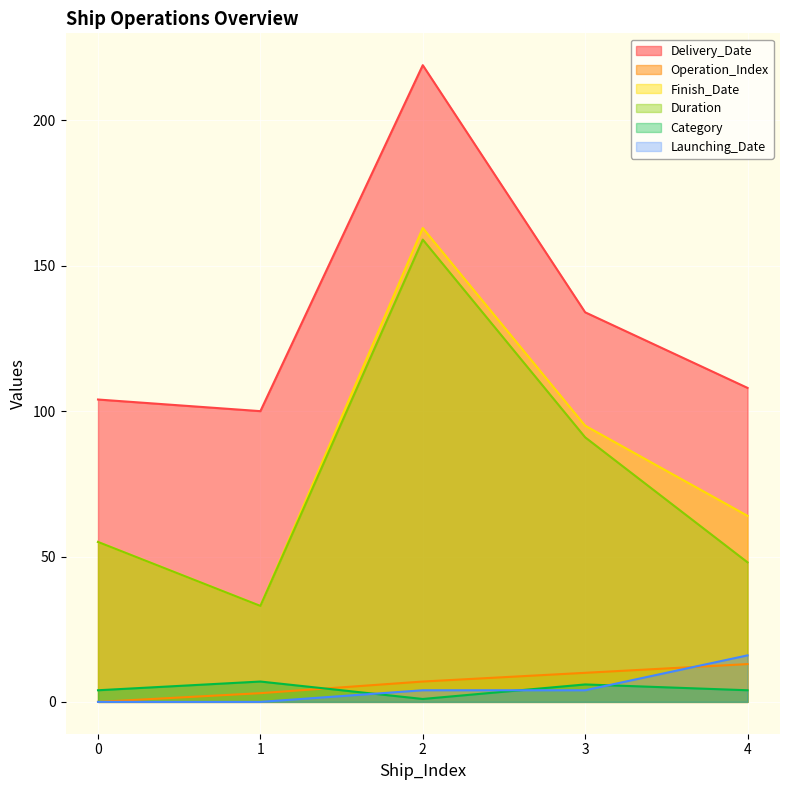

True or false: Launching_Date has a value of 4 at 4.

False